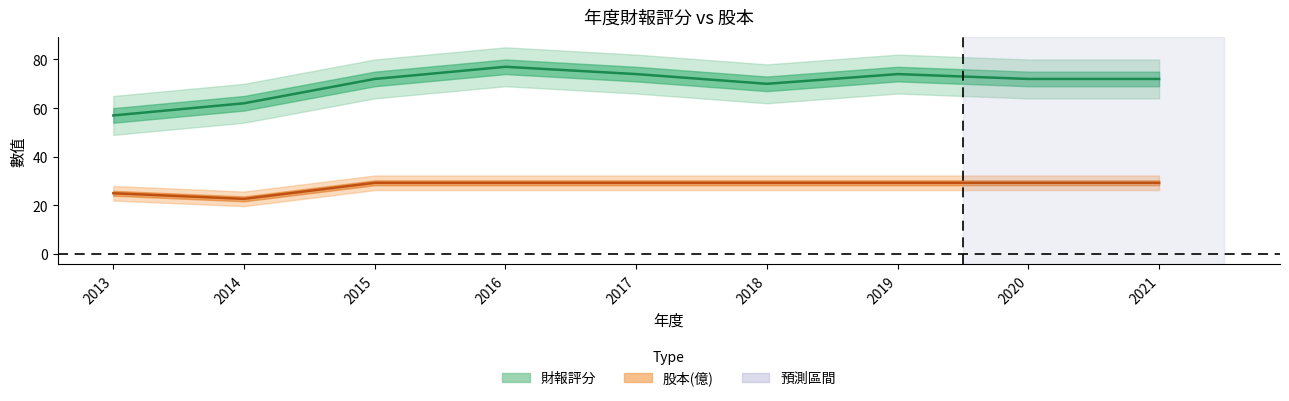

How many interior local valleys does the 財報評分 series have?

1